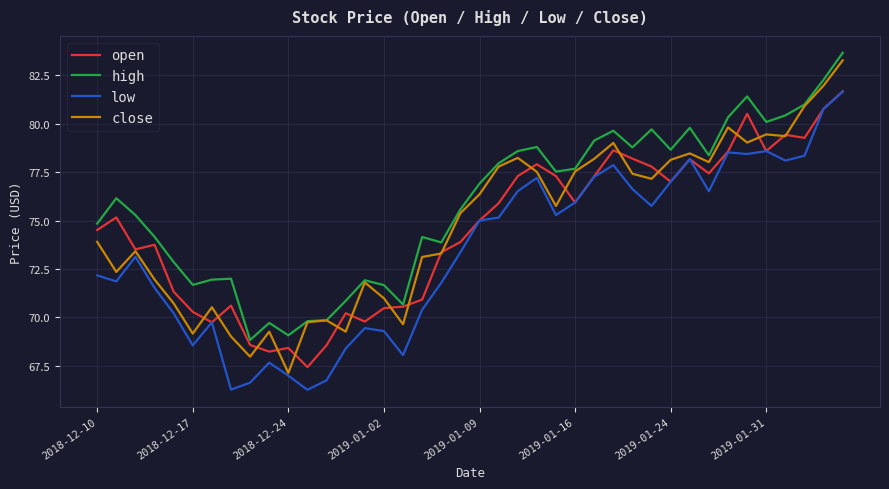

What is the lowest value of the open series?

67.4